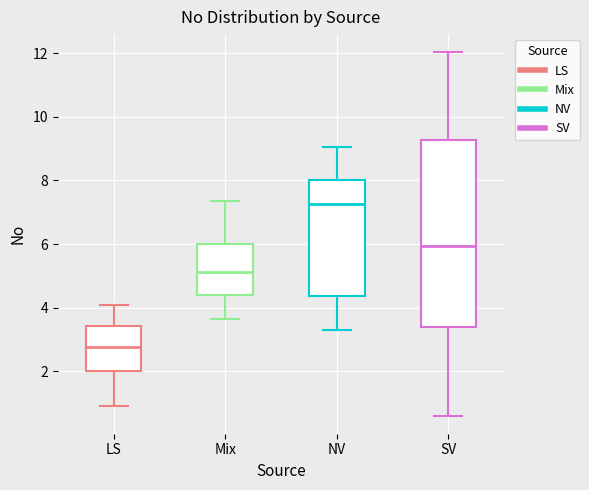

Which box's median line is the highest?

NV